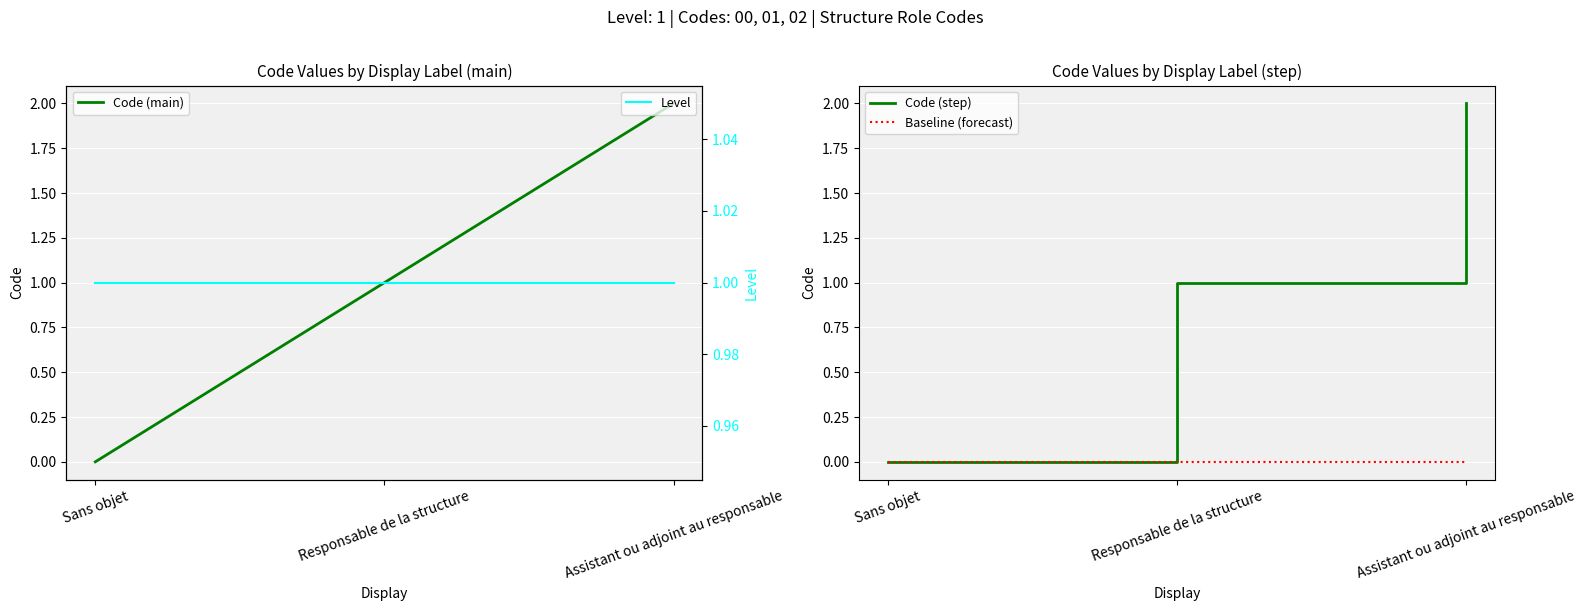

How many data points in Code (step) are above 1?

1